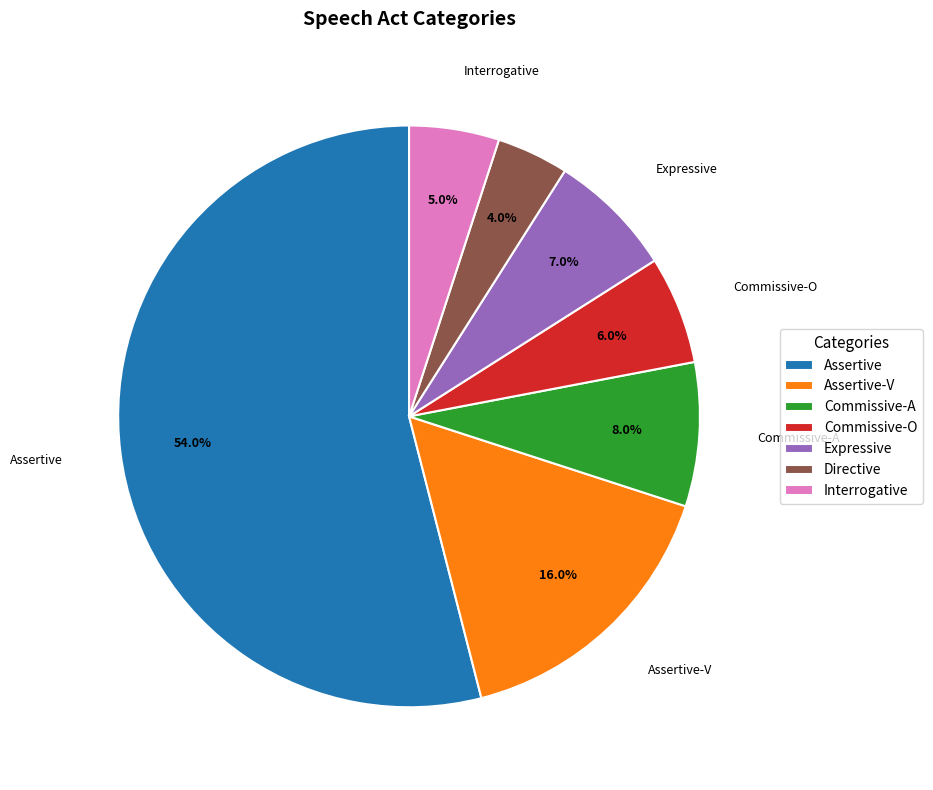

Count the number of slices in the pie.

7